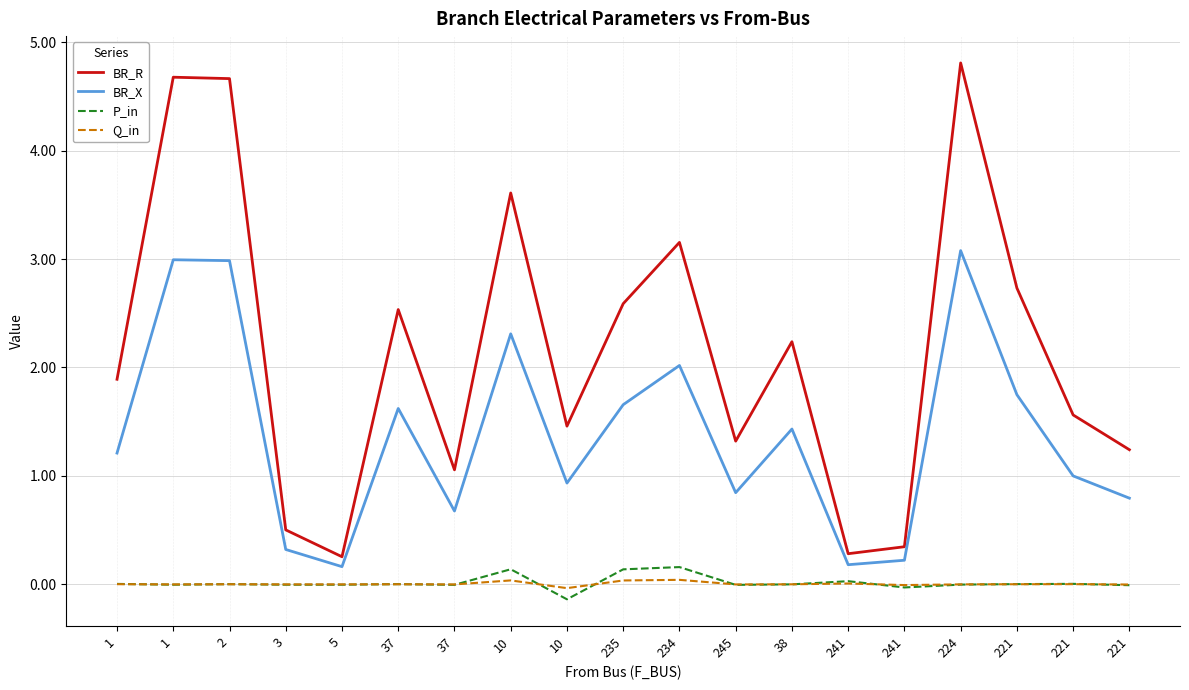

What are all the series names shown in the legend?

BR_R, BR_X, P_in, Q_in